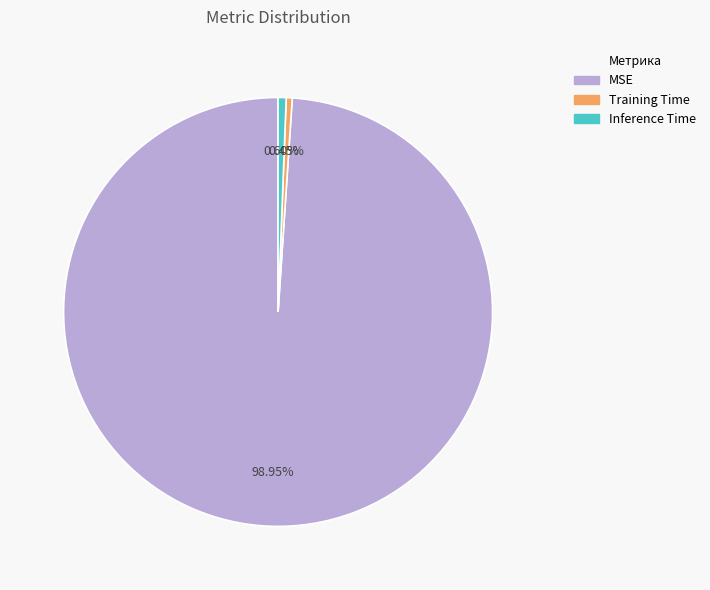

To the nearest percent, what is the combined percentage of Inference Time and MSE?

100%